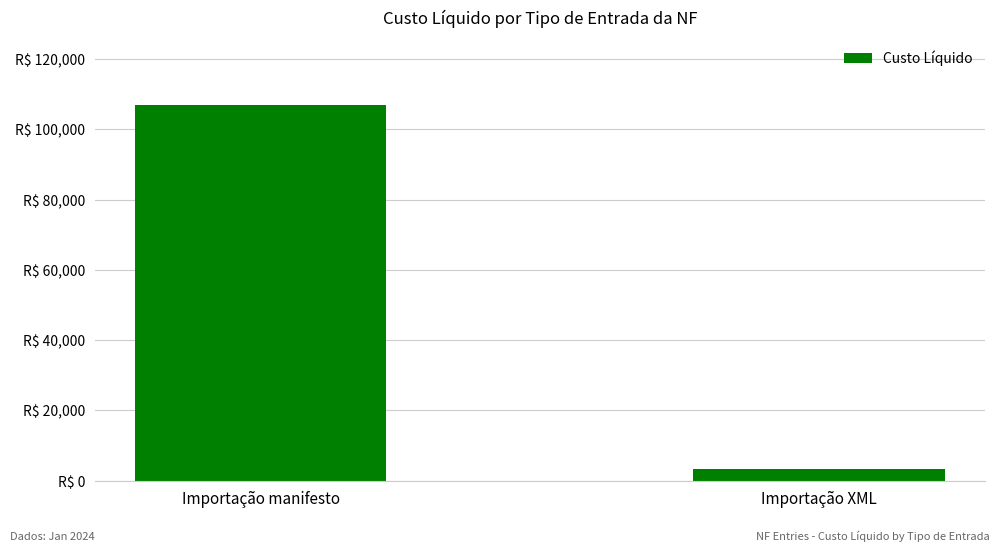

Reading left to right, transcribe all the data shown in this chart.

Importação manifesto=106832.4	Importação XML=3441.1